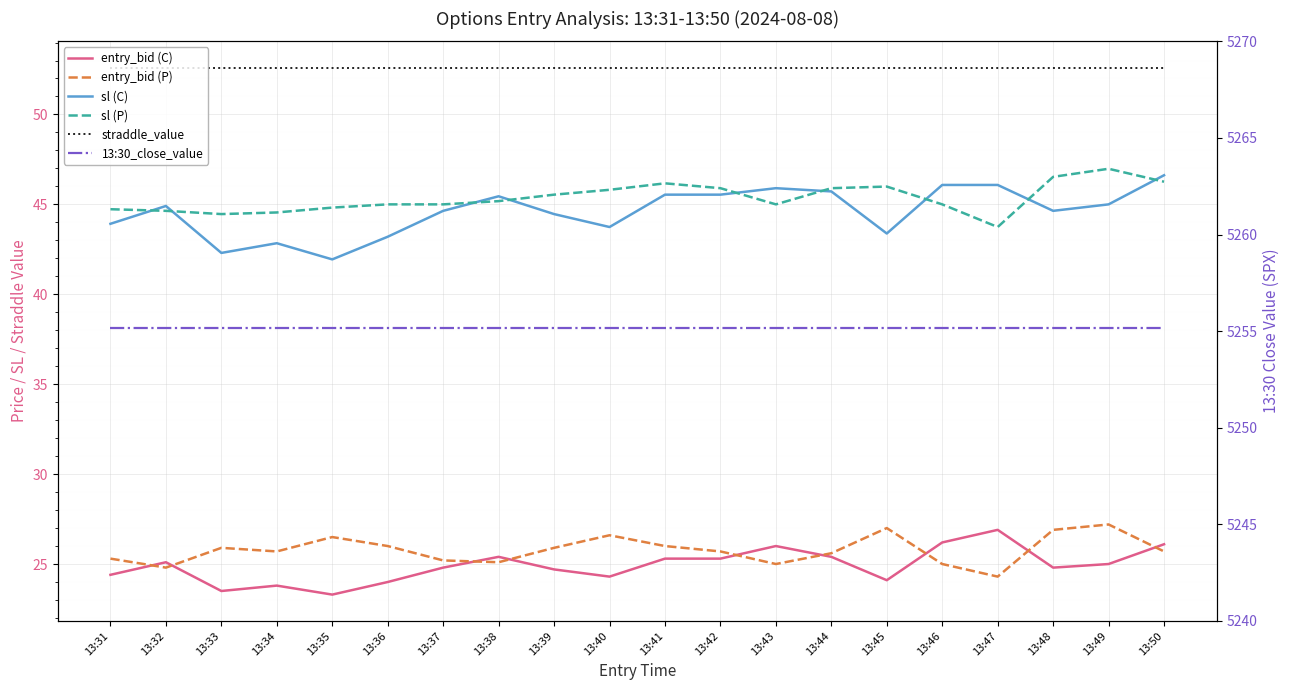

How many distinct data groups are displayed?

6